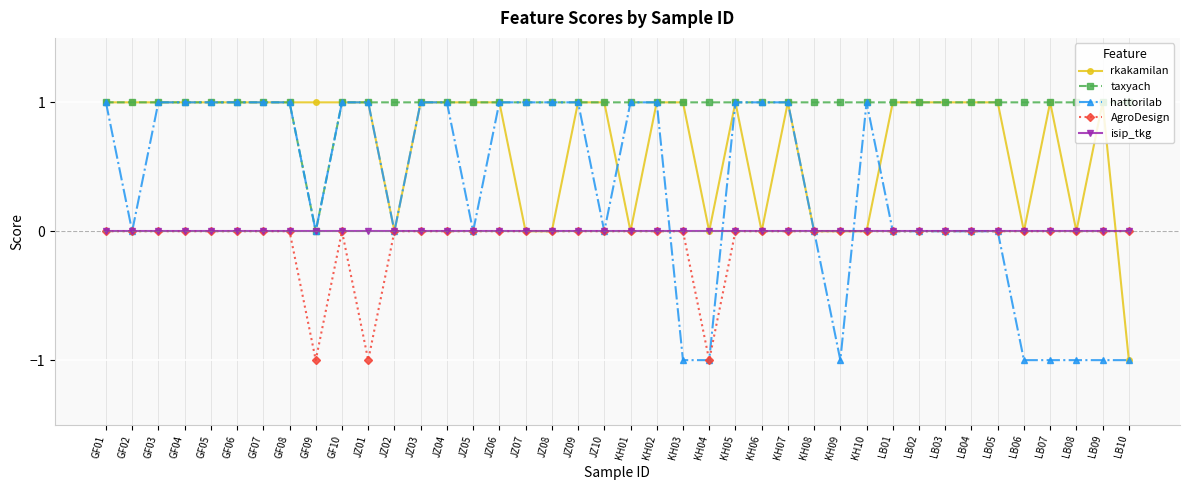

The taxyach series shows 1 at JZ09. True or false?

True